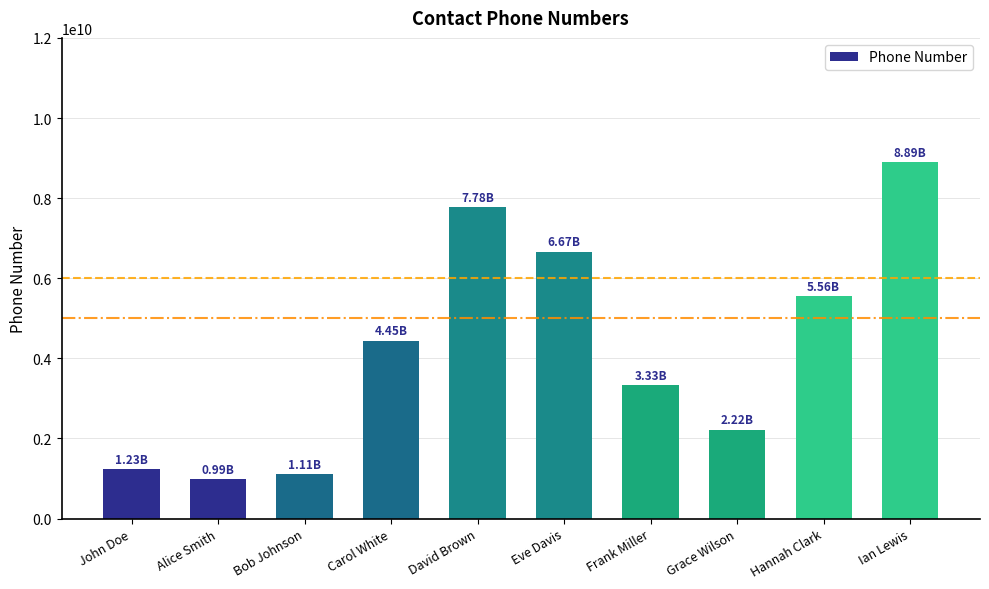

What is the label of the 1st bar from the left?

John Doe